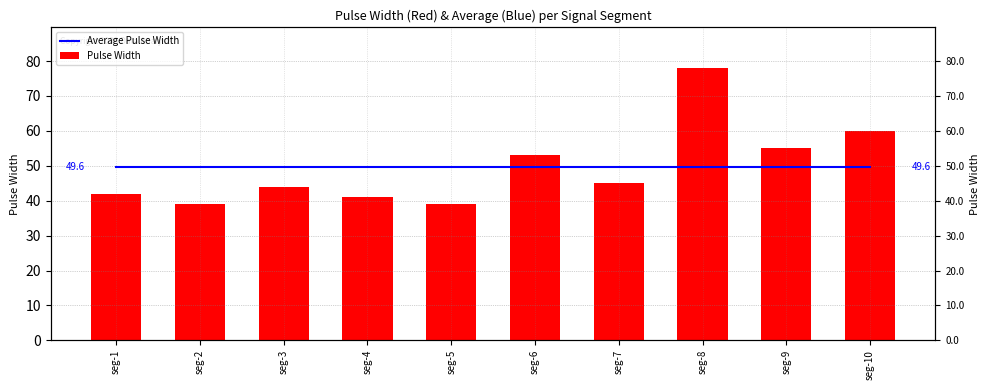

Are the bars grouped side by side (vs. stacked)?

Yes